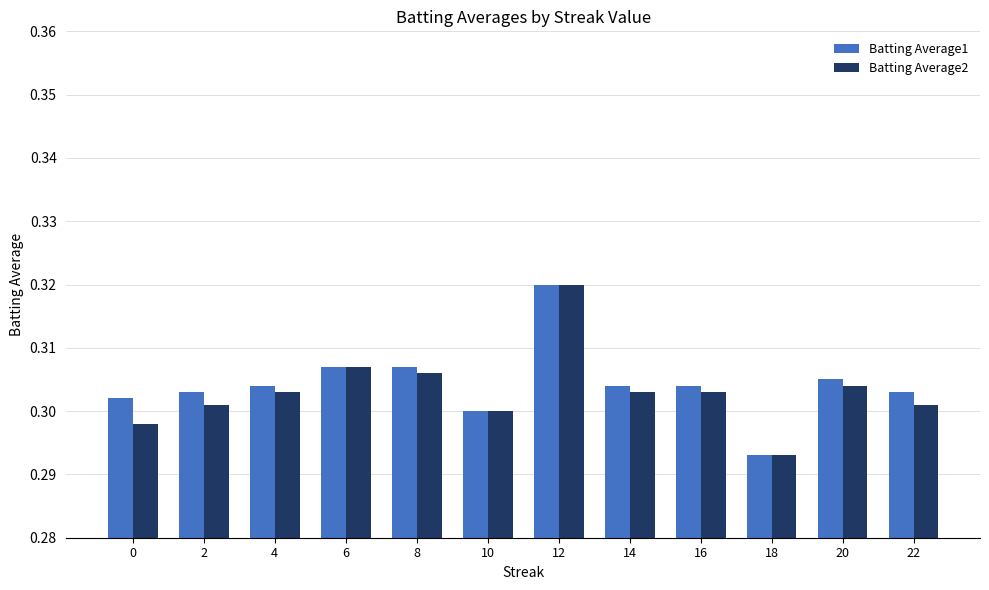

Which series changed the most between 12 and 22?

Batting Average2